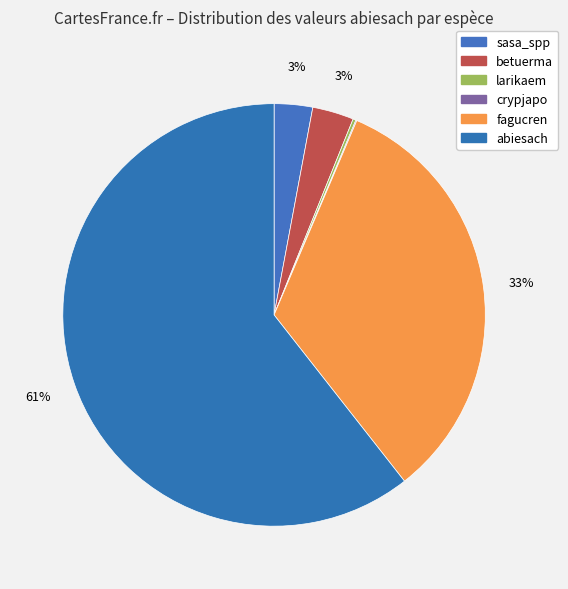

Do sasa_spp and crypjapo together represent more than half of the pie?

No